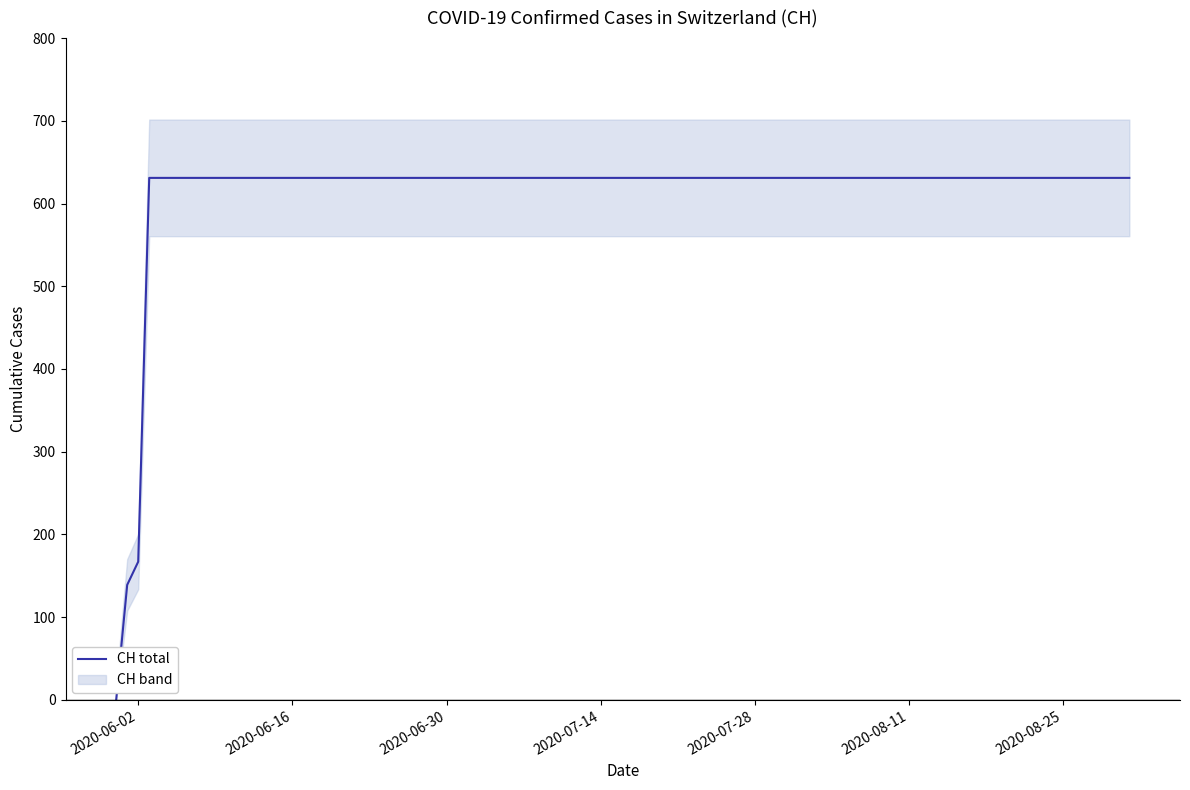

Is it true that CH total equals 839 at 2020-06-30?

False